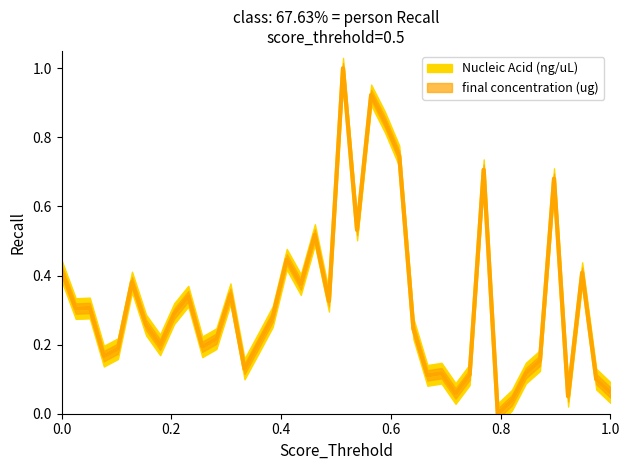

How many values in the final concentration (ug) series exceed 0?

39